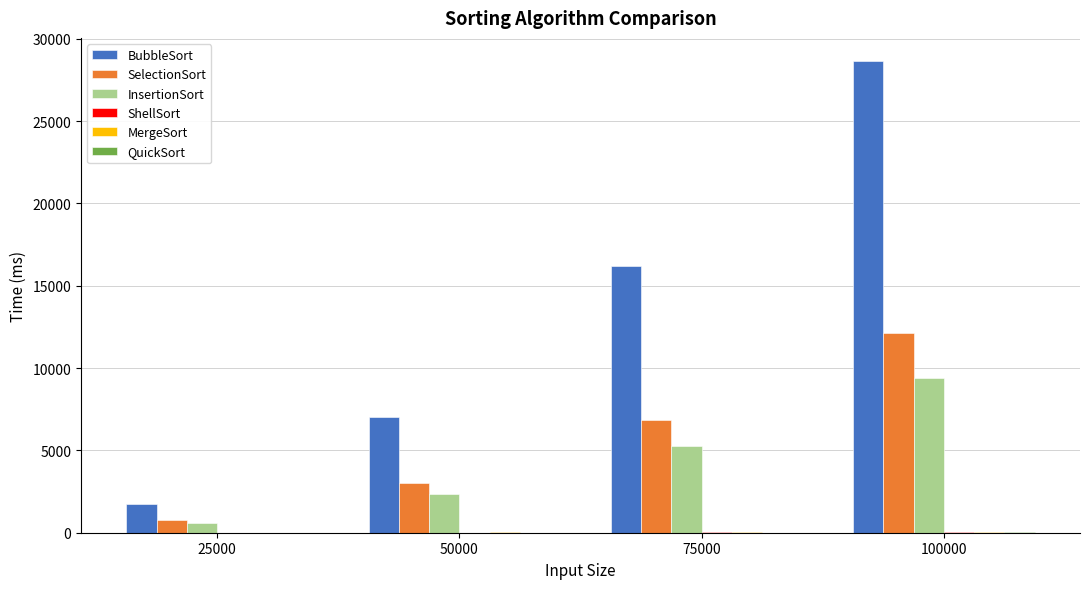

Does the chart contain stacked bars?

No